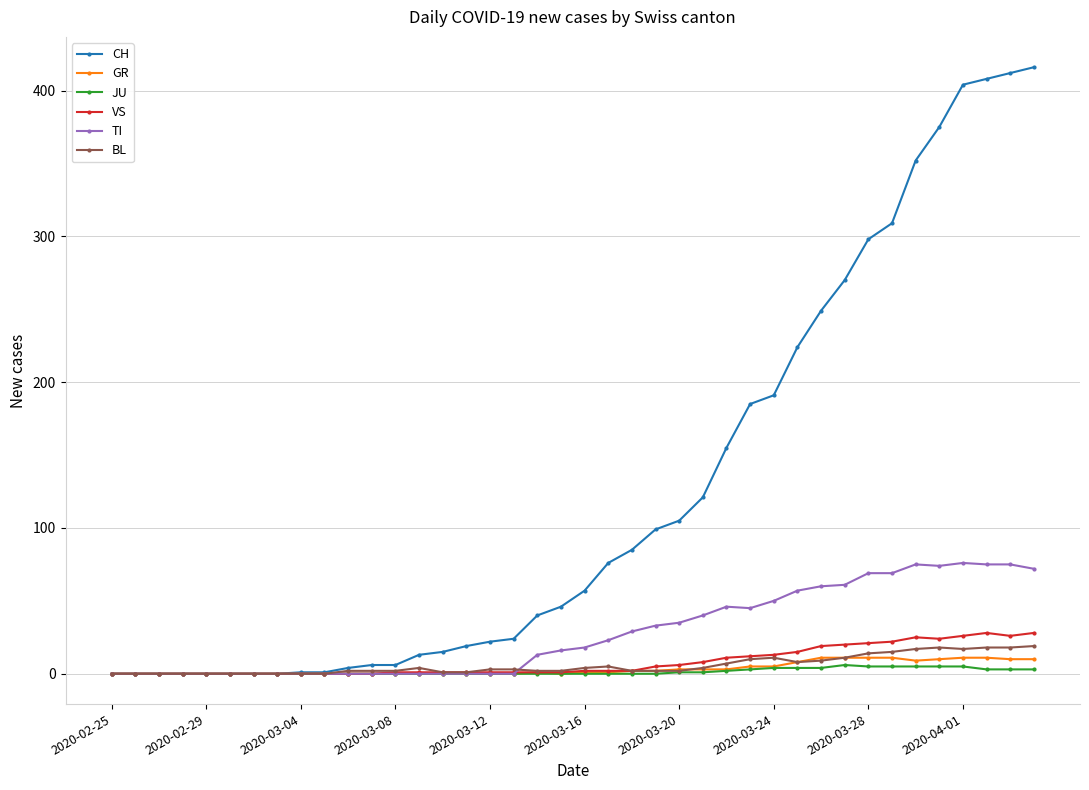

What is the maximum value shown in the chart?

416